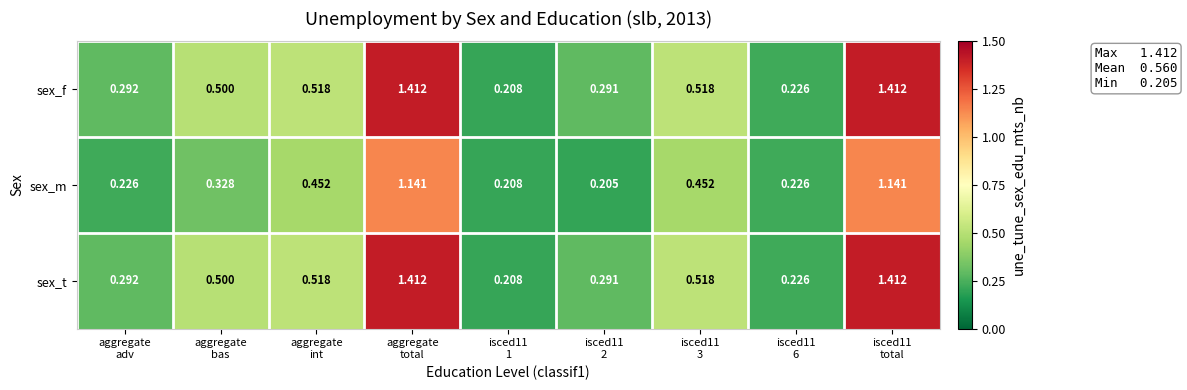

At isced11 1, list the series in order from smallest to largest.

sex_f, sex_m, sex_t